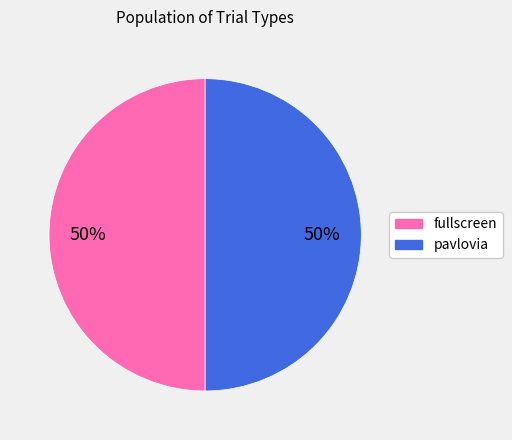

What is the ratio of the value at pavlovia to the value at fullscreen?

1.0